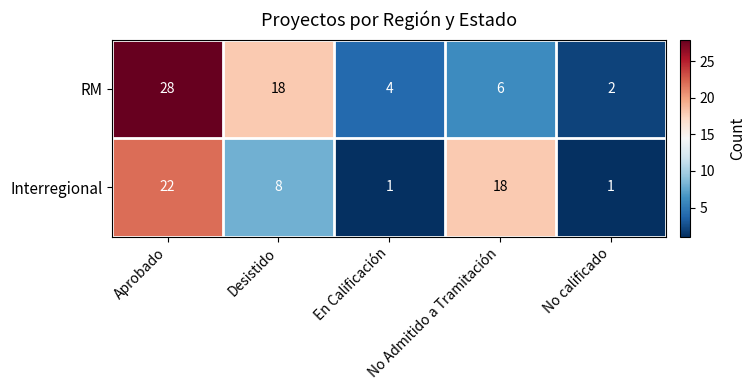

Count the Interregional values in the range 1 to 18.

4